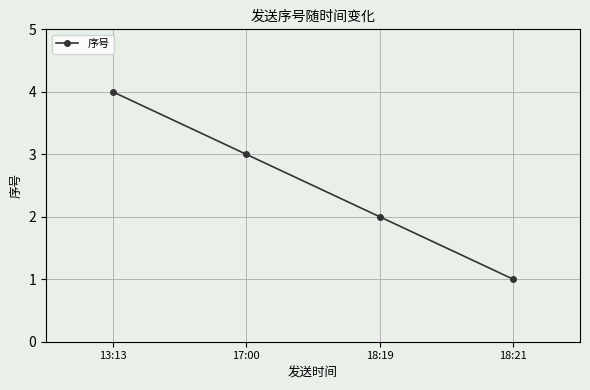

Rank the categories by value from lowest to highest.

18:21, 18:19, 17:00, 13:13